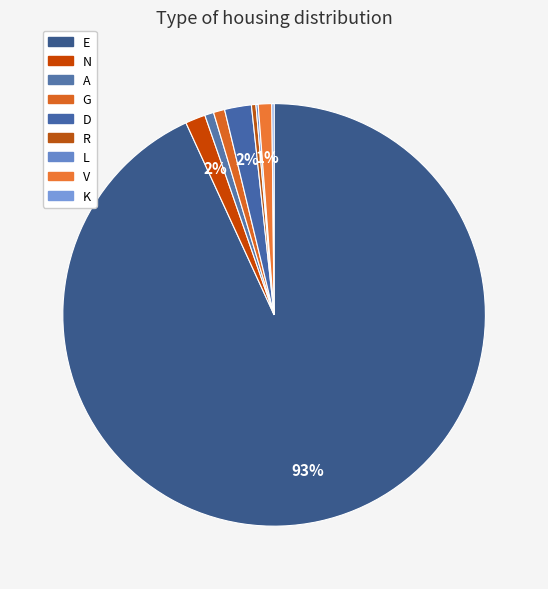

To the nearest percent, what is the difference between the largest and smallest slice percentages?

93%